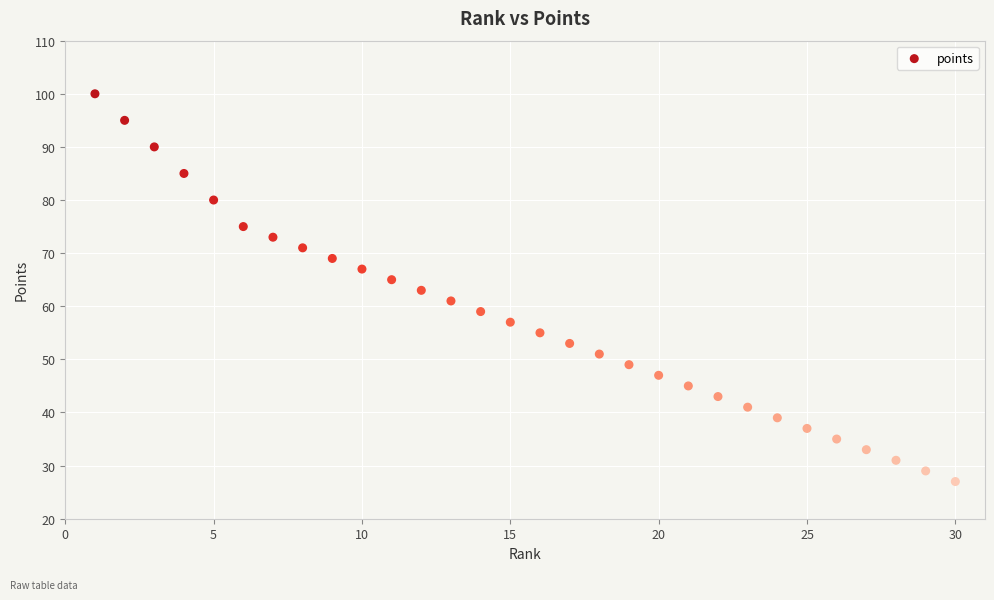

What is the range of Y values (max minus min)?

73